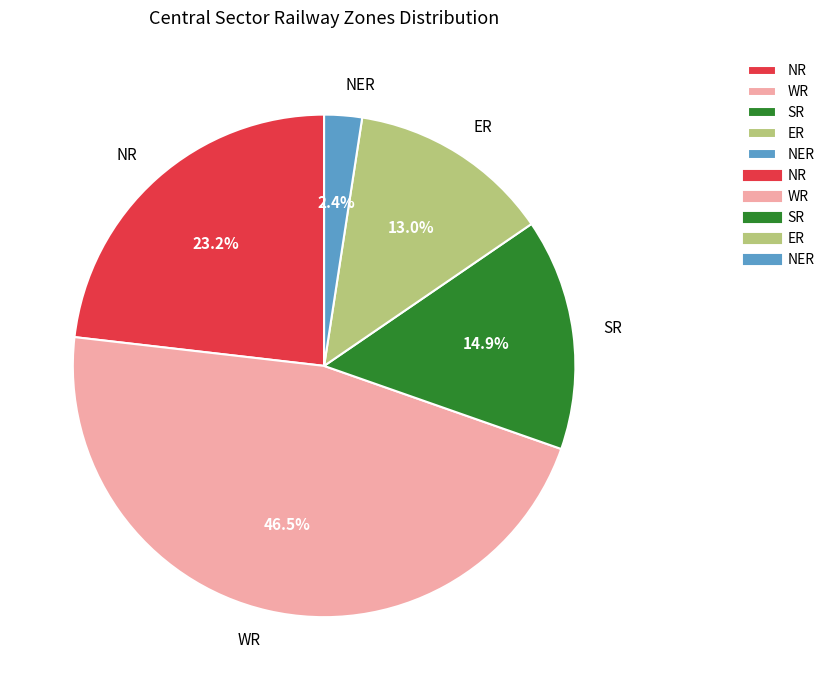

Is NR the majority of the pie?

No